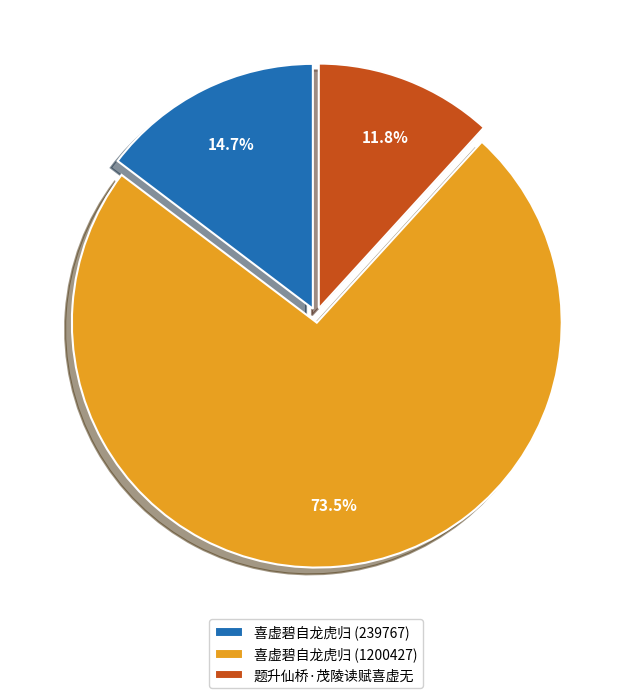

Combined, what portion of the pie is 喜虚碧自龙虎归 (1200427) and 喜虚碧自龙虎归 (239767)?

88.2%